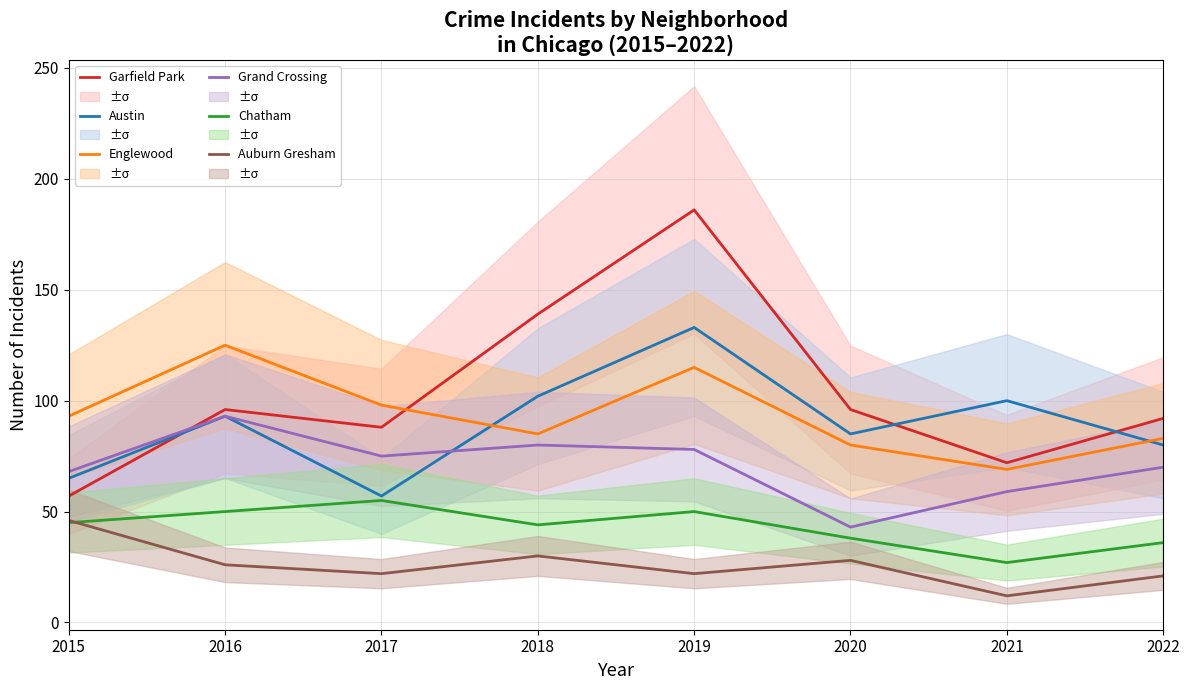

What is the average value of the Chatham series?

43